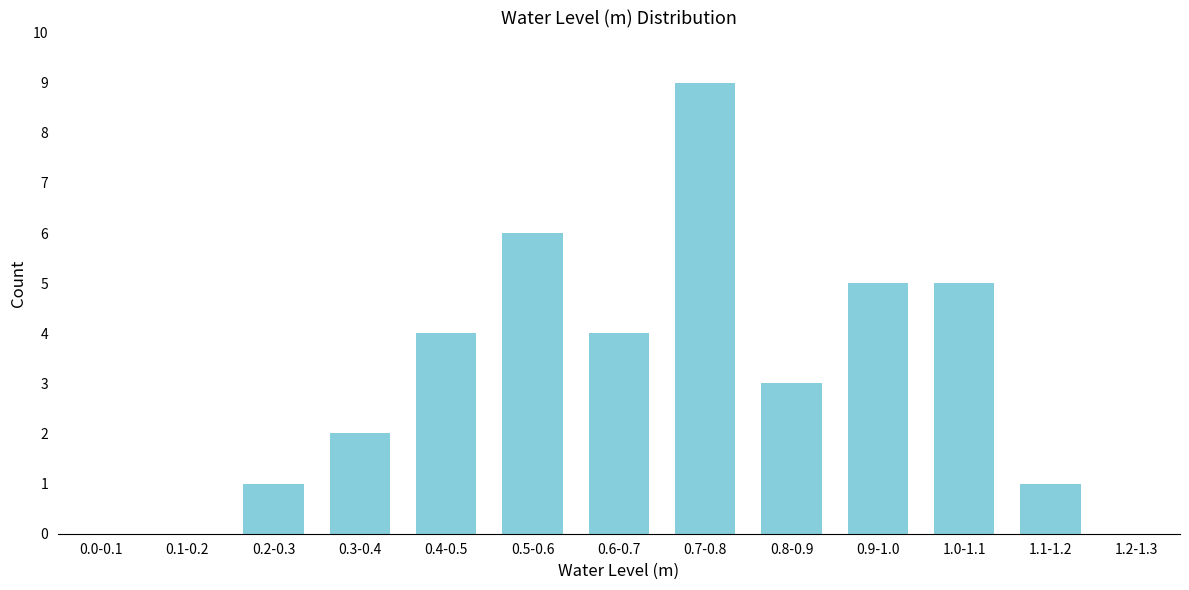

Reading right to left, what are all the values shown in this chart?

1.2-1.3=0	1.1-1.2=1	1.0-1.1=5	0.9-1.0=5	0.8-0.9=3	0.7-0.8=9	0.6-0.7=4	0.5-0.6=6	0.4-0.5=4	0.3-0.4=2	0.2-0.3=1	0.1-0.2=0	0.0-0.1=0